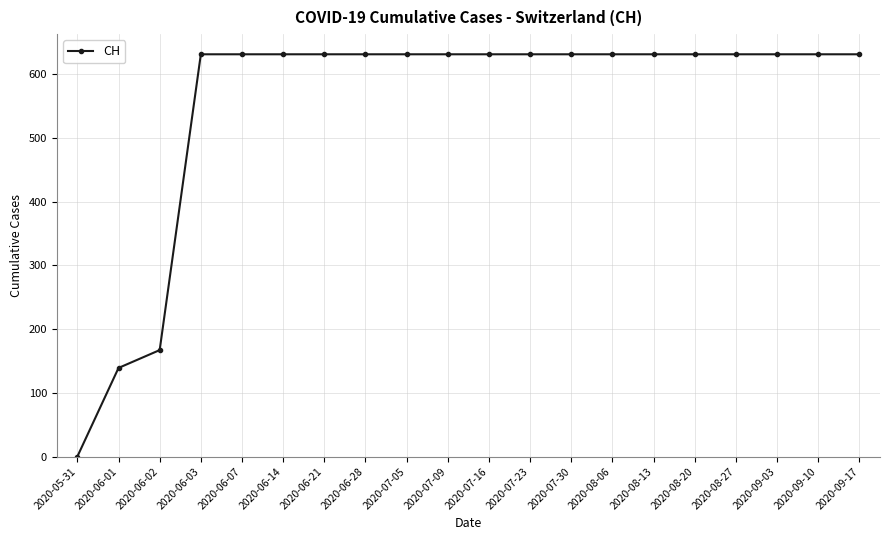

What is the difference between the maximum and second lowest values?

492